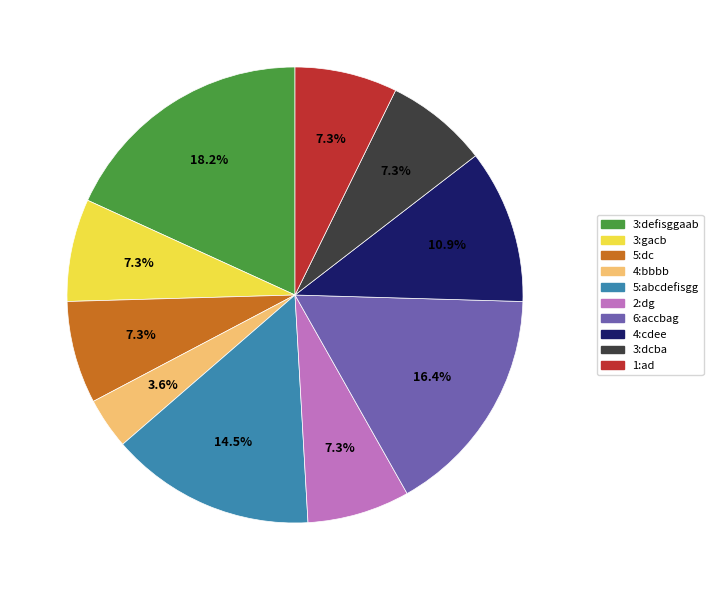

What percentage is NOT represented by 1:ad?

92.7%